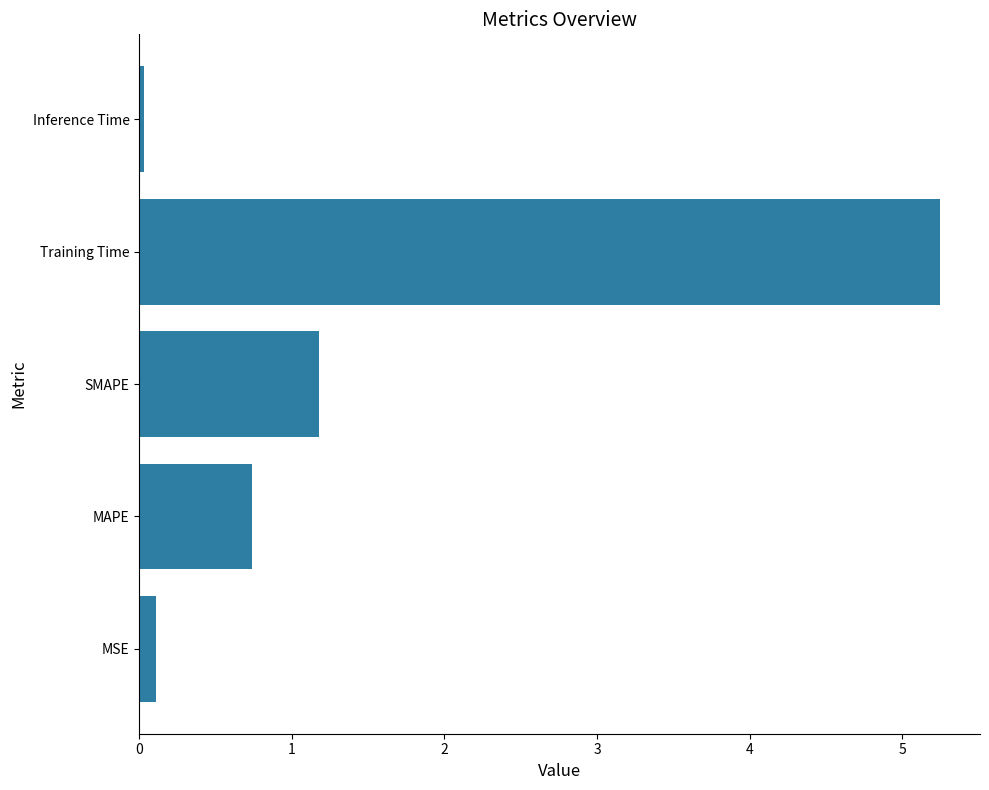

What is the greatest value displayed?

5.2